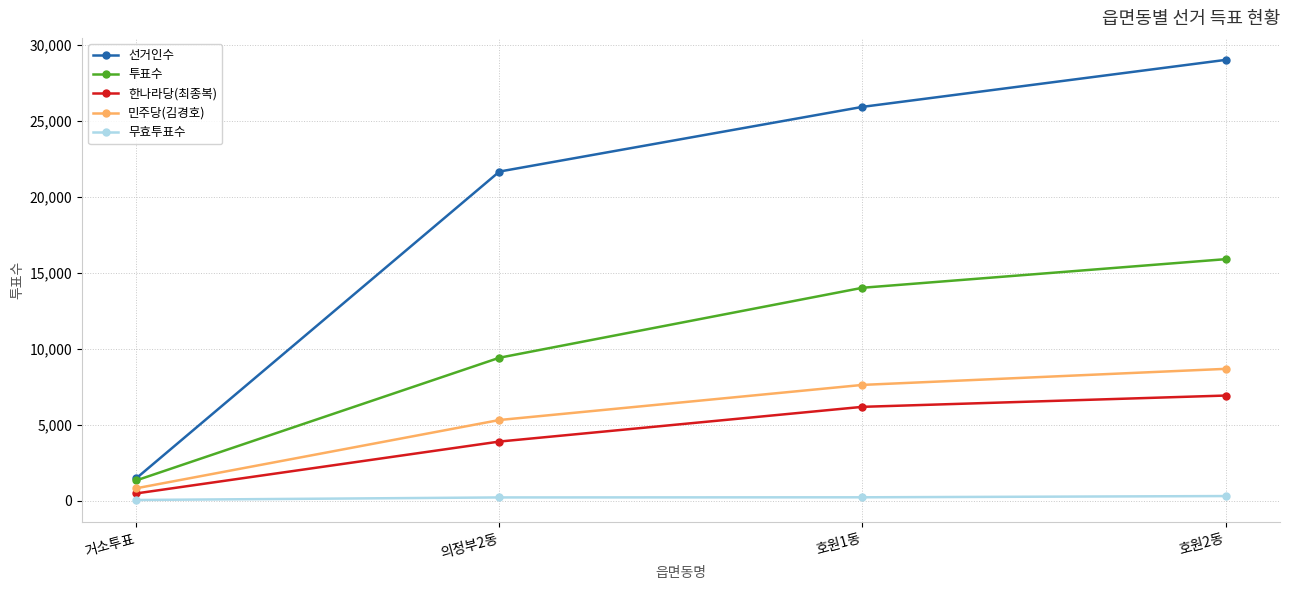

Which series changed the most between 거소투표 and 호원1동?

선거인수